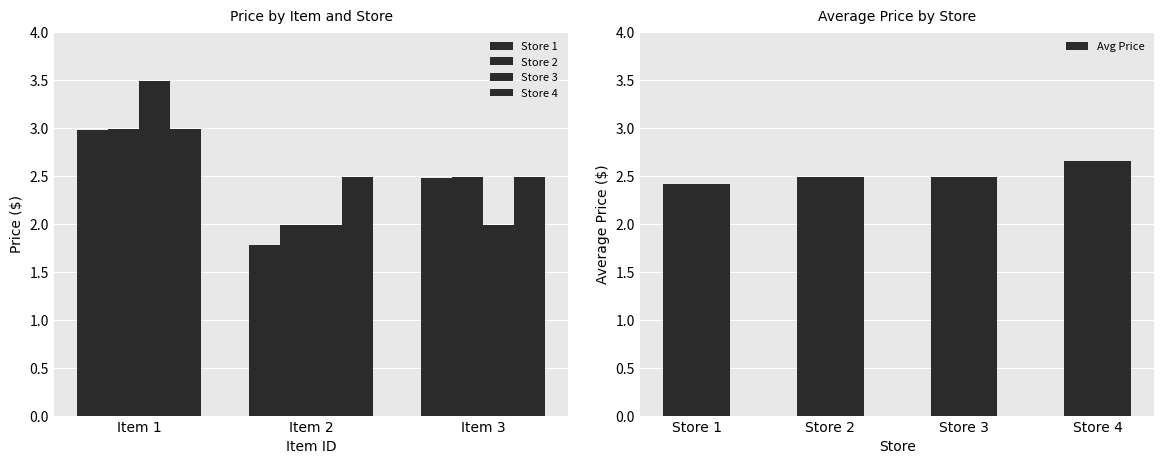

How many data points in Store 1 are above 2?

2